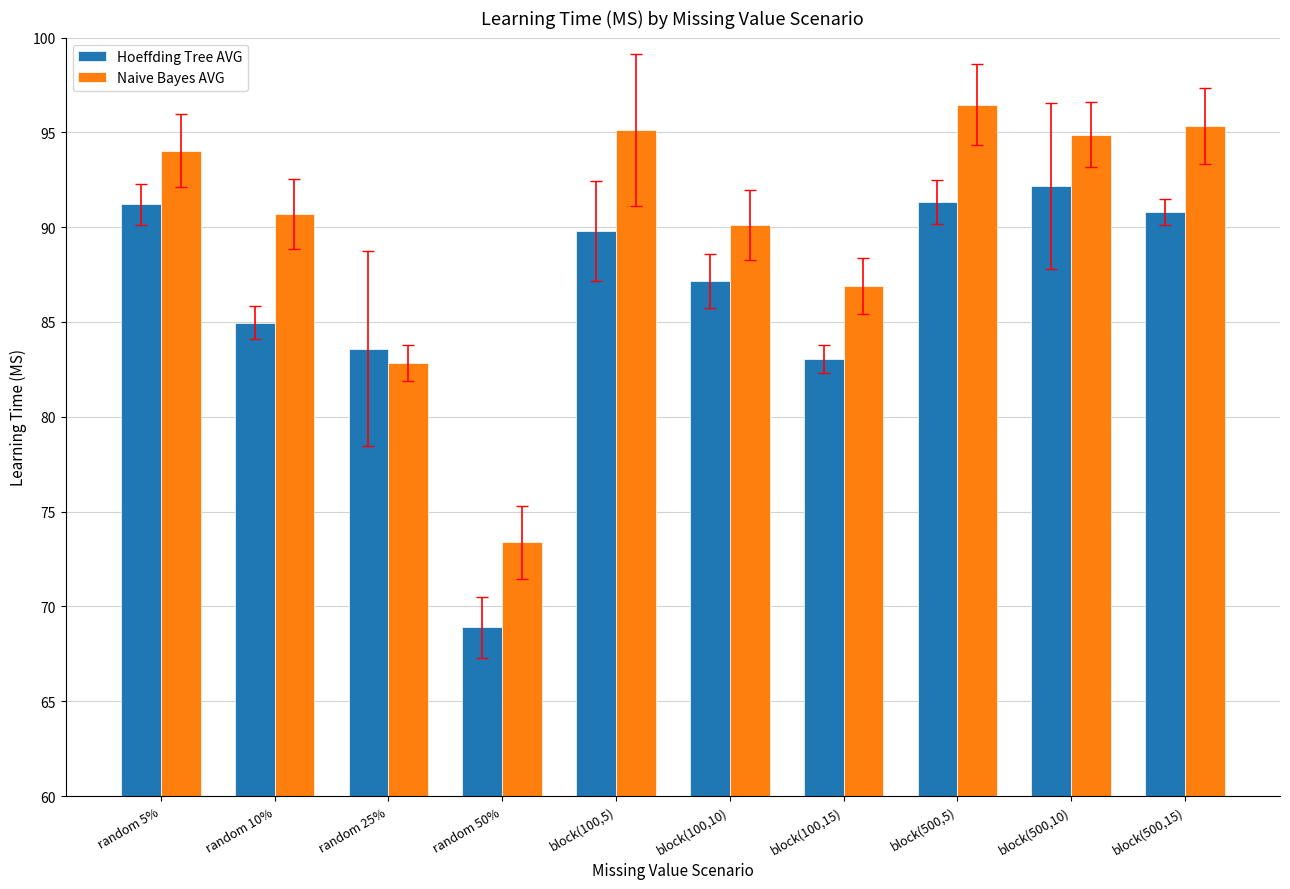

At which label is Naive Bayes AVG closest to 84?

random 25%